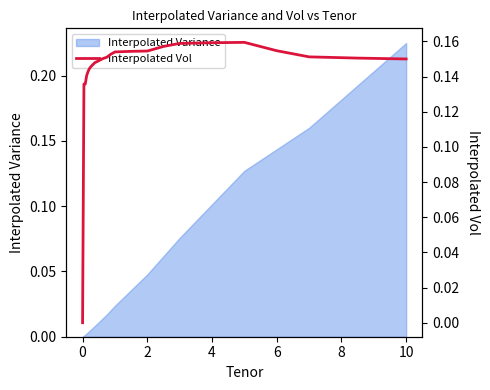

Which category has the highest value in the Interpolated Variance series?

10